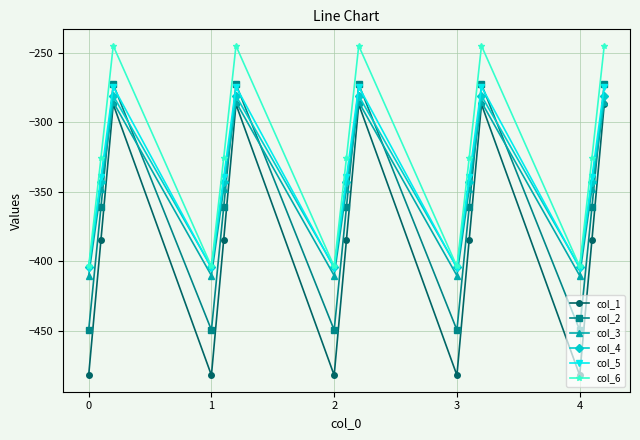

How many lines are shown in the chart?

6